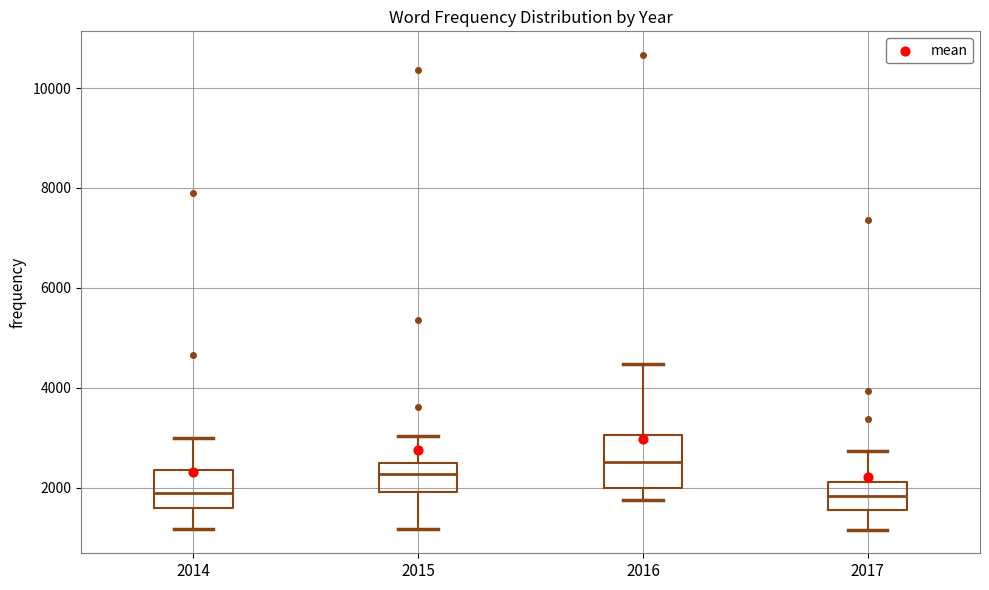

Which box is the tallest, from its lower edge to its upper edge?

2016